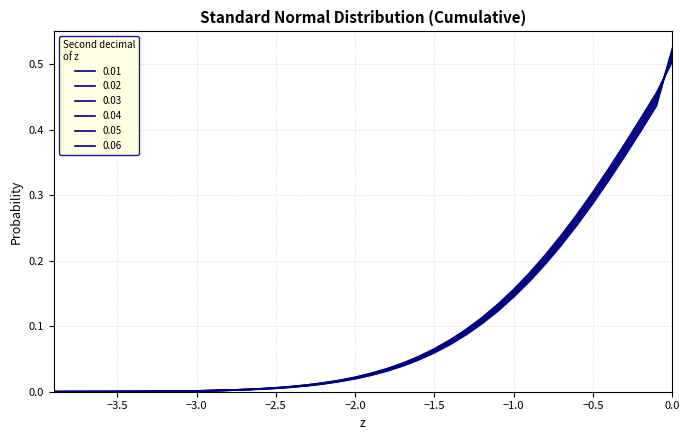

Reading left to right, extract all data points from this chart.

0.01: 0.0	0.0	0.0	0.0	0.0	0.0	0.0	0.0	0.0	0.0	0.0	0.0	0.0	0.0	0.0	0.0	0.0	0.0	0.0	0.0	0.0	0.0	0.0	0.1	0.1	0.1	0.1	0.1	0.1	0.2	0.2	0.2	0.2	0.3	0.3	0.3	0.4	0.4	0.5	0.5
0.02: 0.0	0.0	0.0	0.0	0.0	0.0	0.0	0.0	0.0	0.0	0.0	0.0	0.0	0.0	0.0	0.0	0.0	0.0	0.0	0.0	0.0	0.0	0.0	0.1	0.1	0.1	0.1	0.1	0.1	0.2	0.2	0.2	0.2	0.3	0.3	0.3	0.4	0.4	0.5	0.5
0.03: 0.0	0.0	0.0	0.0	0.0	0.0	0.0	0.0	0.0	0.0	0.0	0.0	0.0	0.0	0.0	0.0	0.0	0.0	0.0	0.0	0.0	0.0	0.0	0.1	0.1	0.1	0.1	0.1	0.1	0.2	0.2	0.2	0.2	0.3	0.3	0.3	0.4	0.4	0.4	0.5
0.04: 0.0	0.0	0.0	0.0	0.0	0.0	0.0	0.0	0.0	0.0	0.0	0.0	0.0	0.0	0.0	0.0	0.0	0.0	0.0	0.0	0.0	0.0	0.0	0.1	0.1	0.1	0.1	0.1	0.1	0.1	0.2	0.2	0.2	0.3	0.3	0.3	0.4	0.4	0.4	0.5
0.05: 0.0	0.0	0.0	0.0	0.0	0.0	0.0	0.0	0.0	0.0	0.0	0.0	0.0	0.0	0.0	0.0	0.0	0.0	0.0	0.0	0.0	0.0	0.0	0.0	0.1	0.1	0.1	0.1	0.1	0.1	0.2	0.2	0.2	0.3	0.3	0.3	0.4	0.4	0.4	0.5
0.06: 0.0	0.0	0.0	0.0	0.0	0.0	0.0	0.0	0.0	0.0	0.0	0.0	0.0	0.0	0.0	0.0	0.0	0.0	0.0	0.0	0.0	0.0	0.0	0.0	0.1	0.1	0.1	0.1	0.1	0.1	0.2	0.2	0.2	0.3	0.3	0.3	0.4	0.4	0.4	0.5